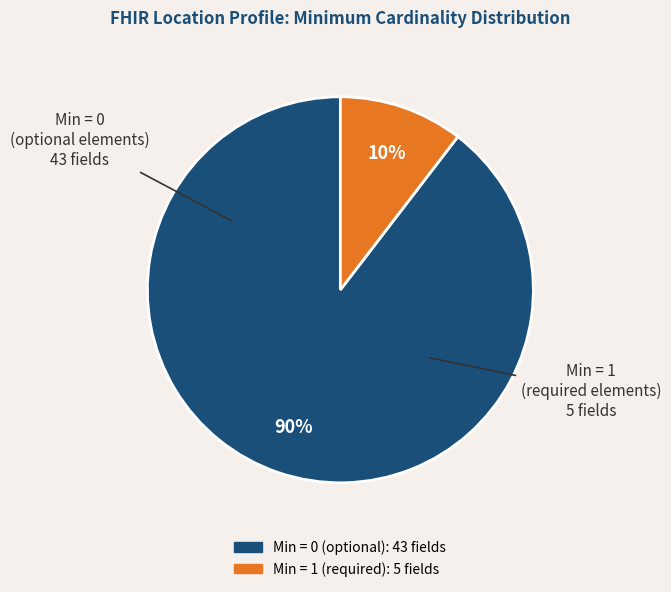

Is there any slice that represents more than half of the pie?

Yes